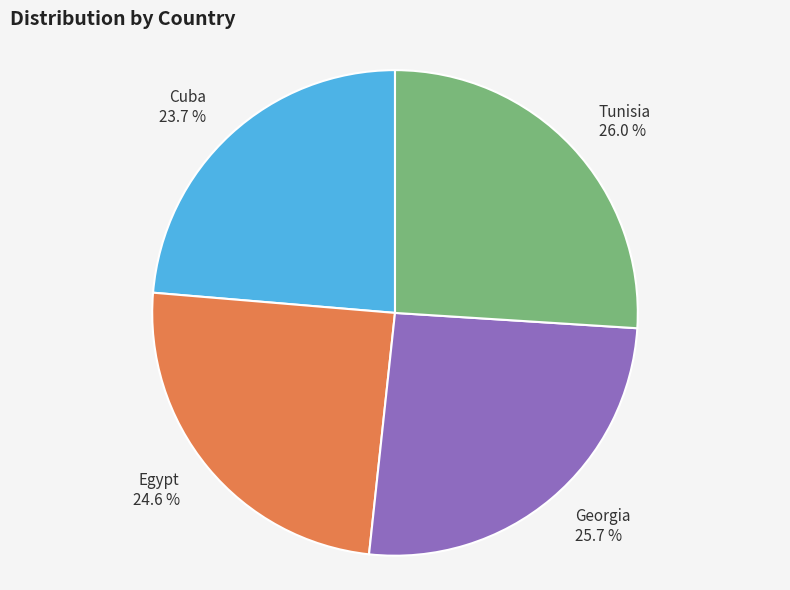

What is the ratio of the value at Tunisia to the value at Egypt?

1.1